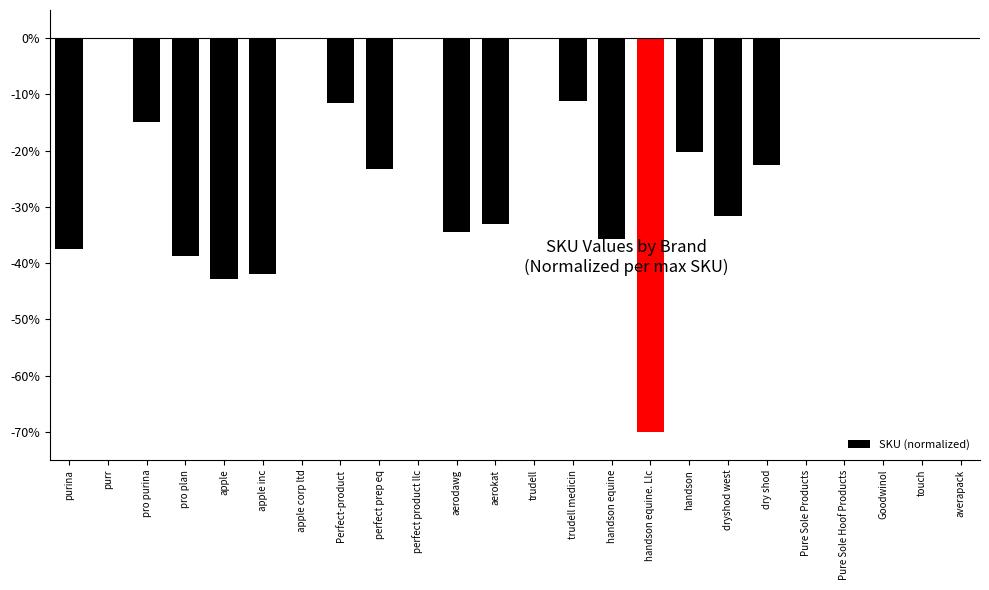

Does the chart contain stacked bars?

No